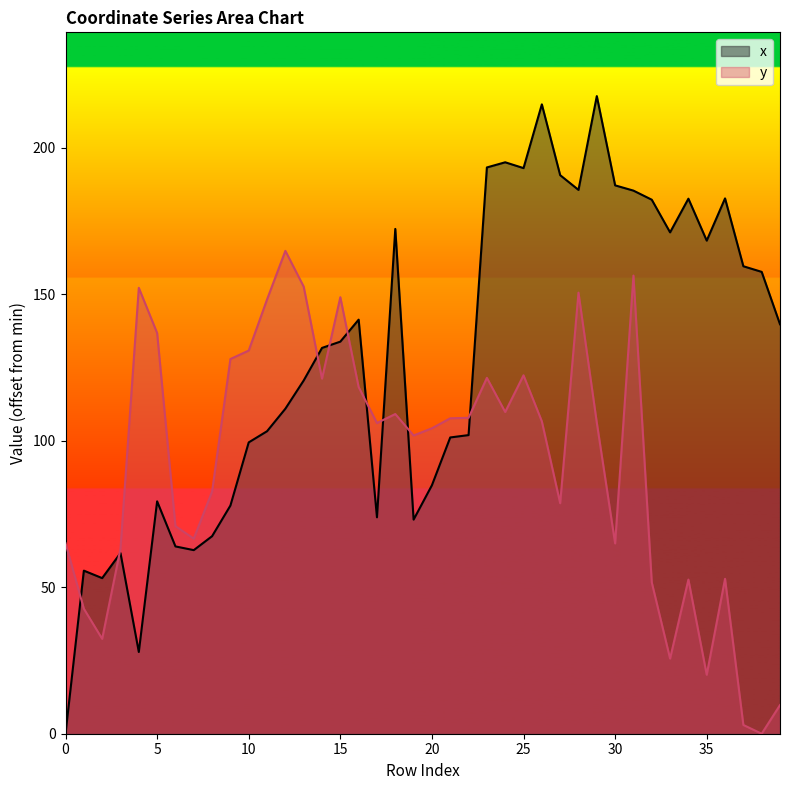

What is the value of the x point at the 26th from the left?

193.0